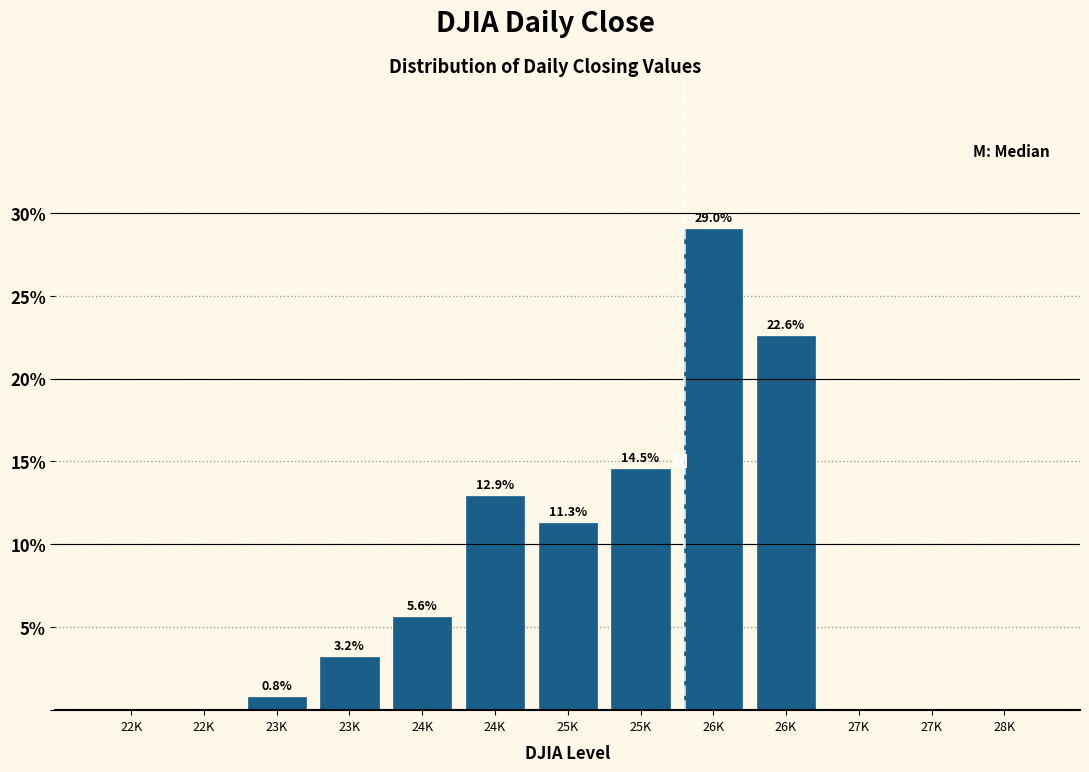

How many values are above zero?

8